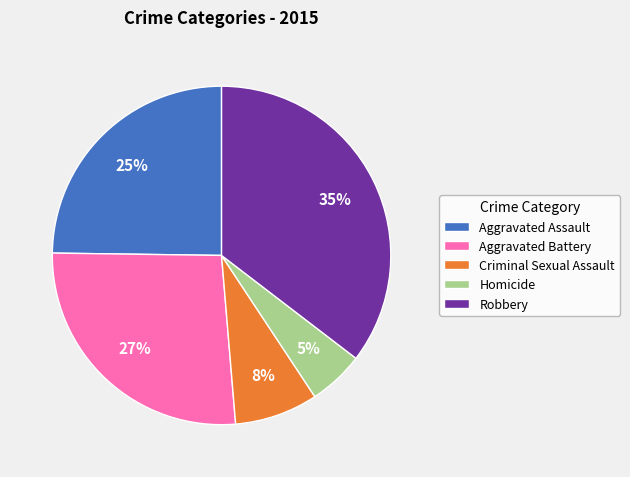

The Criminal Sexual Assault slice represents 22% of the pie. True or false?

False